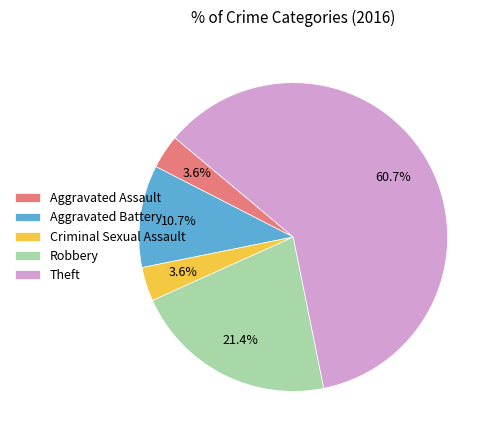

What percentage is NOT represented by Aggravated Assault?

96.4%